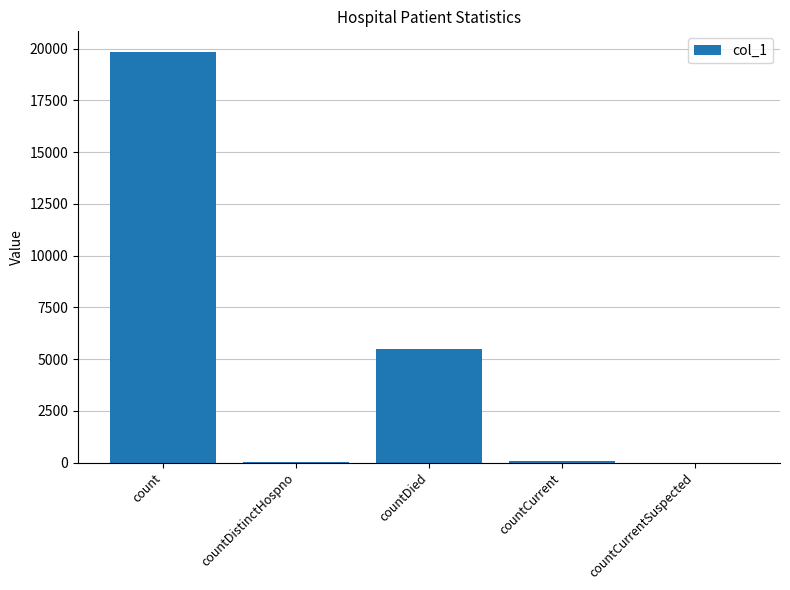

True or false: the data shows 30950 at count.

False